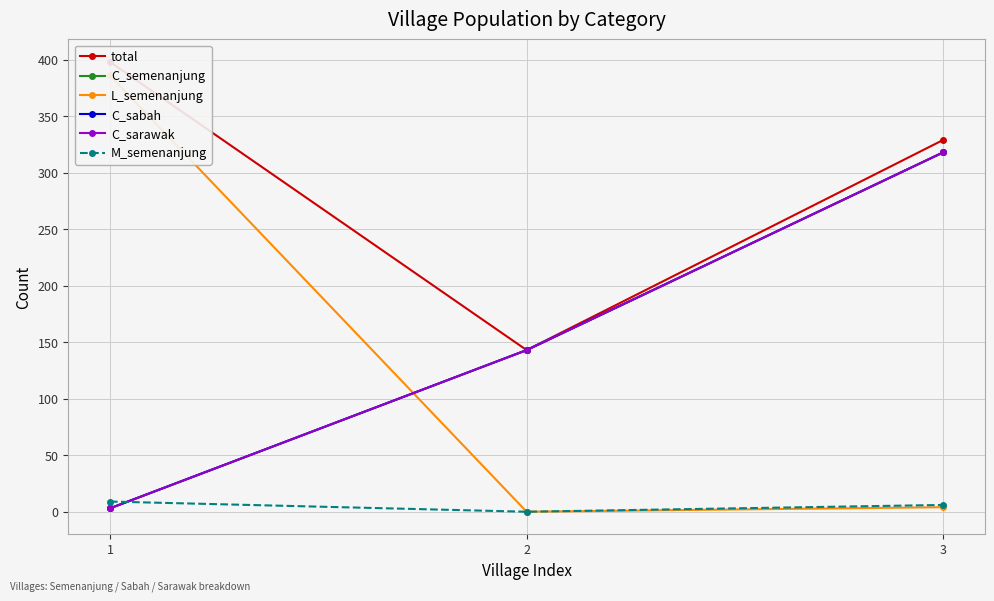

What is the spread (max minus min) of values at 3?

325